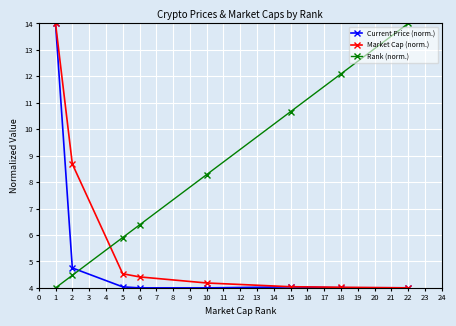

Is it true that Rank (norm.) equals 1.1 at 1?

False